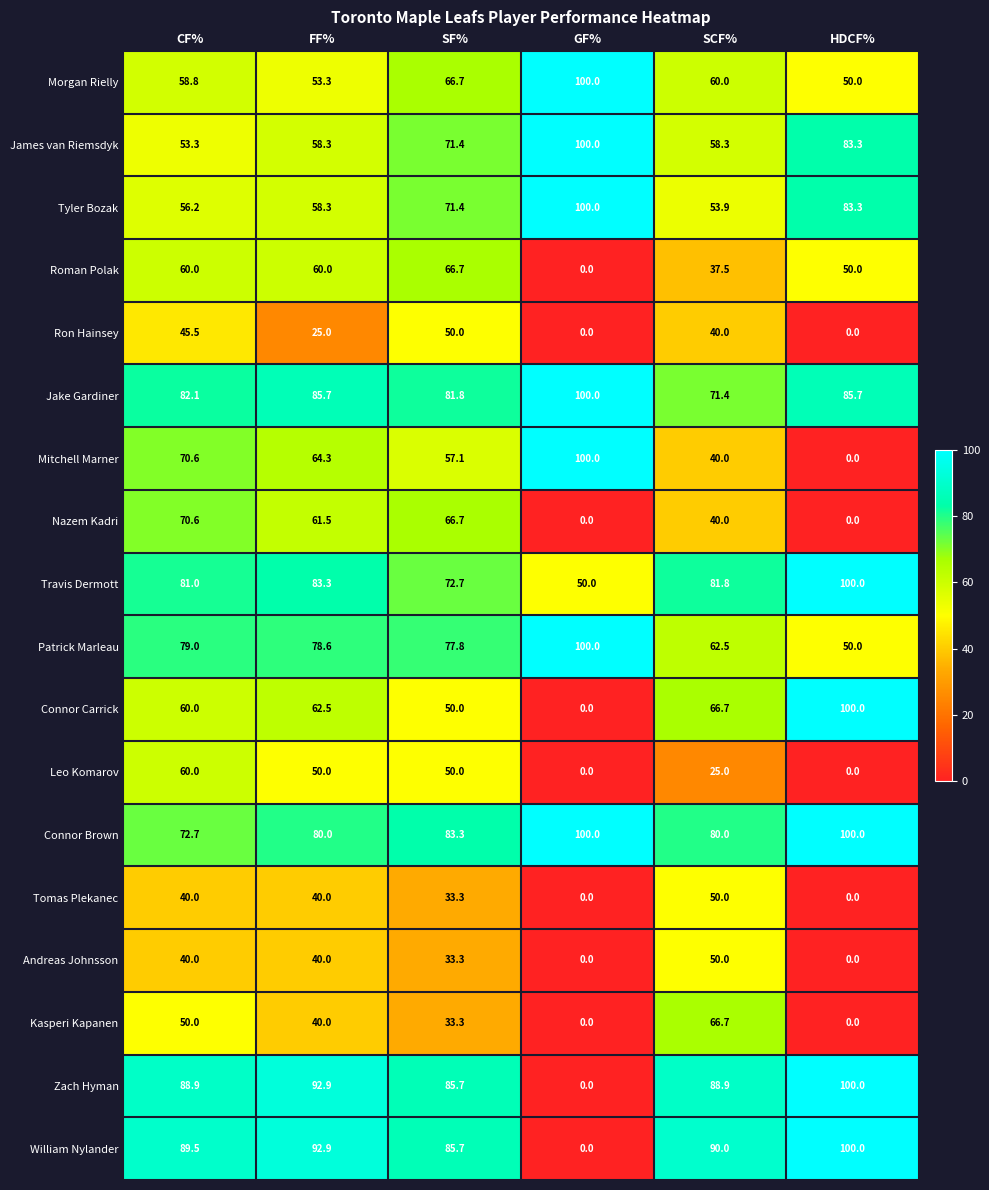

What is the difference between the highest and lowest values at FF%?

67.9